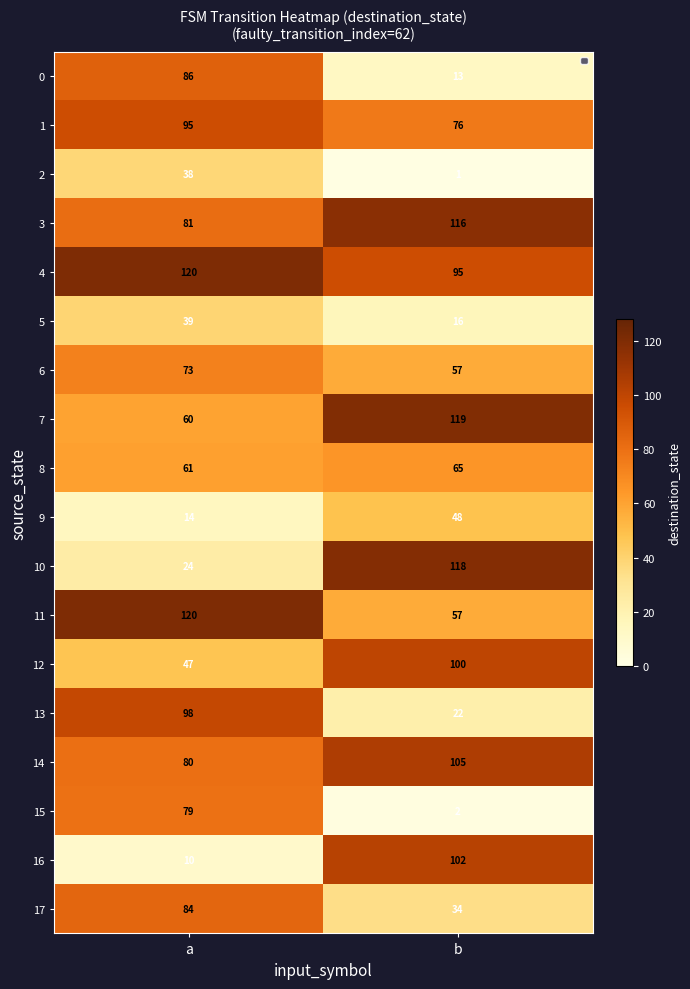

At which category is the sum across all series the highest?

a